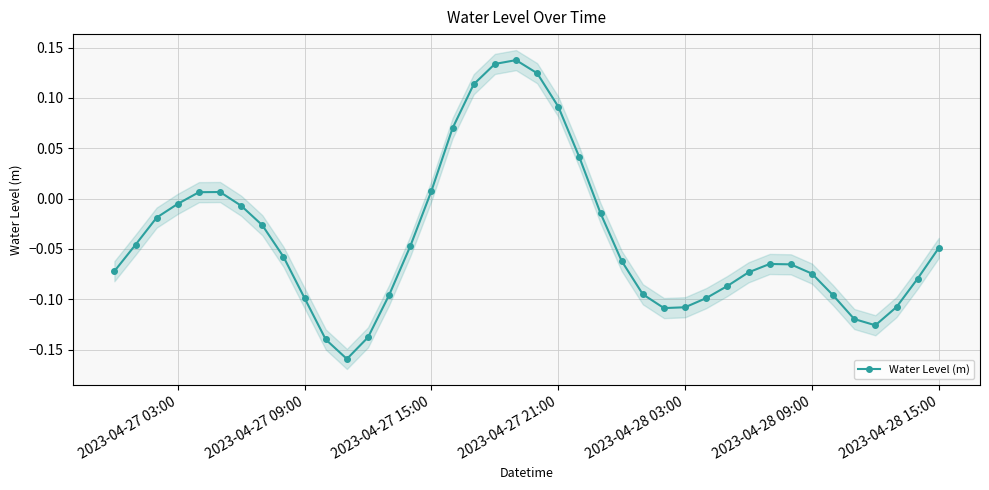

How many interior local valleys does the Water Level (m) series have?

3